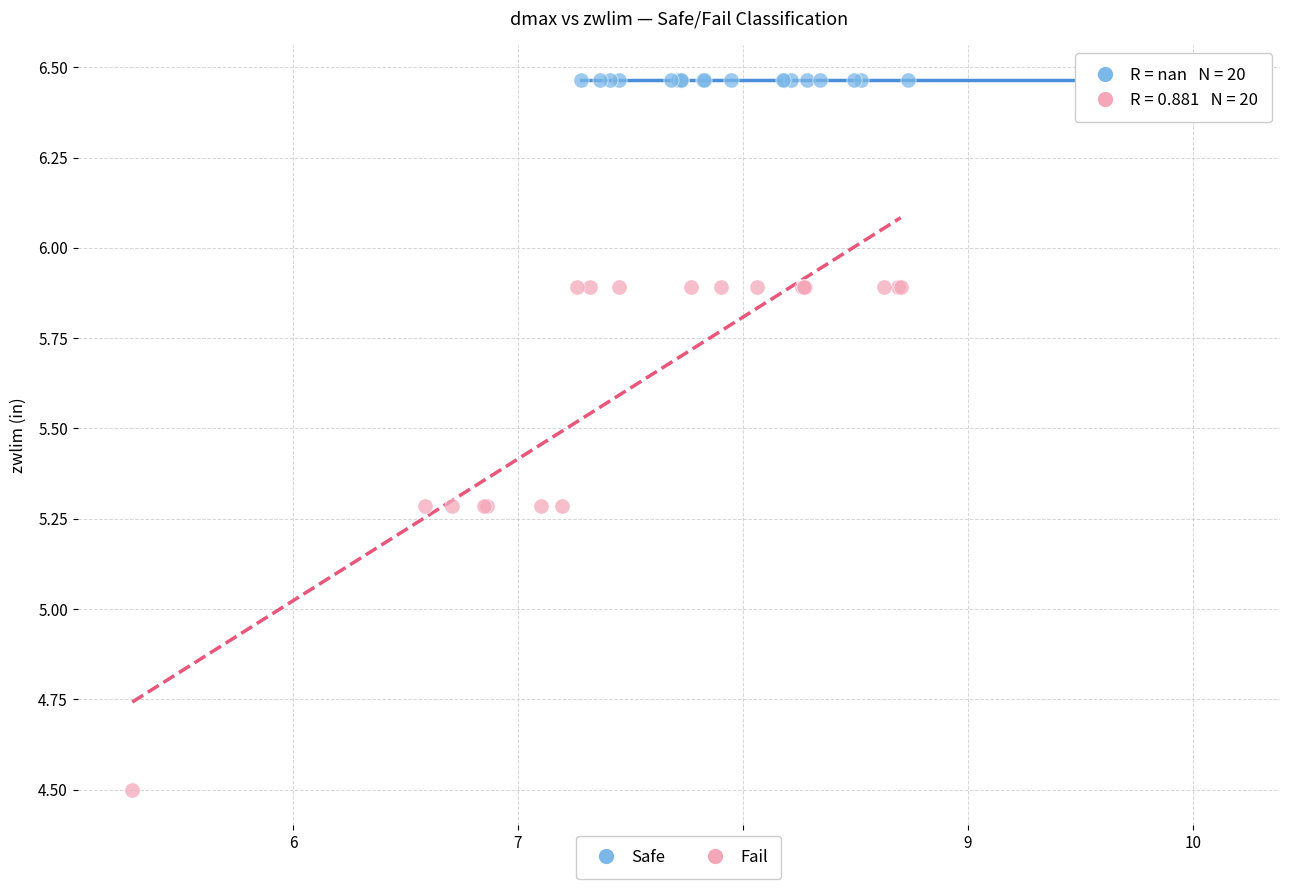

Which series contains the highest Y value?

Safe